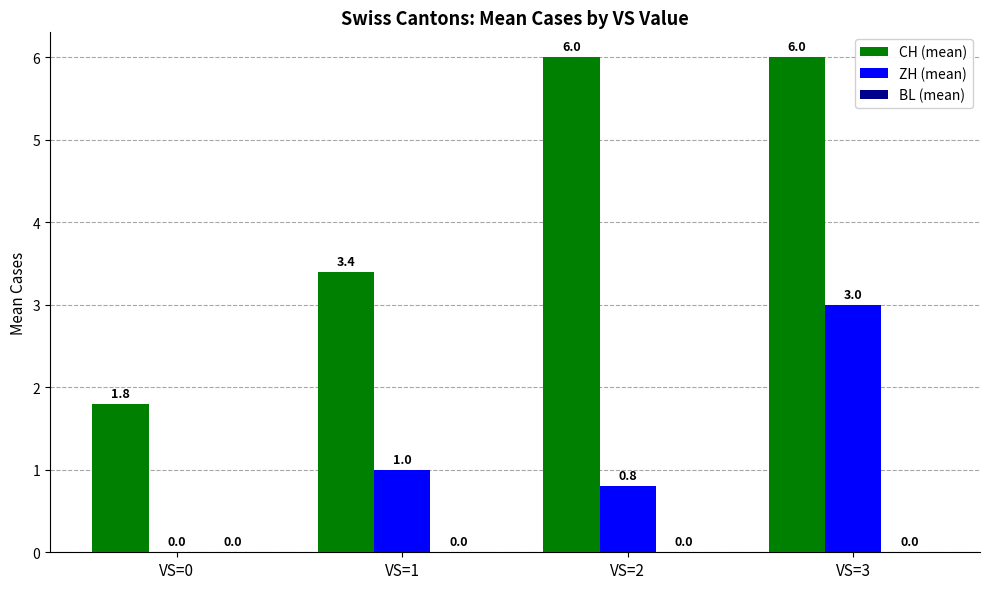

What is the greatest value displayed?

6.0